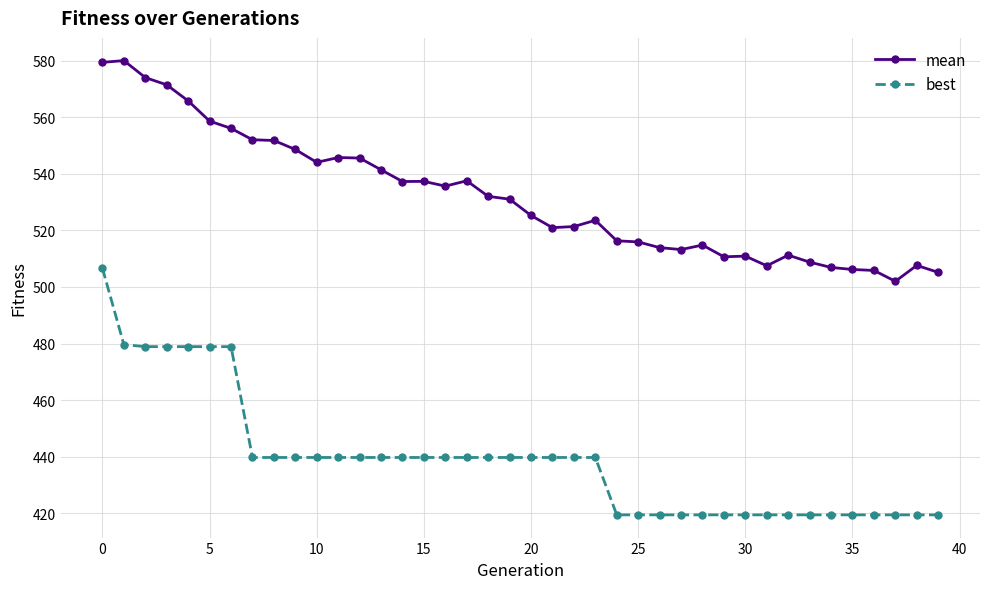

Which series has the widest spread of values?

best